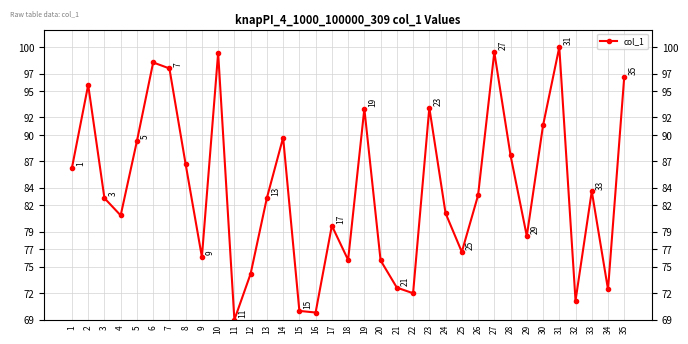

Where is the data nearest to the value 84?

33